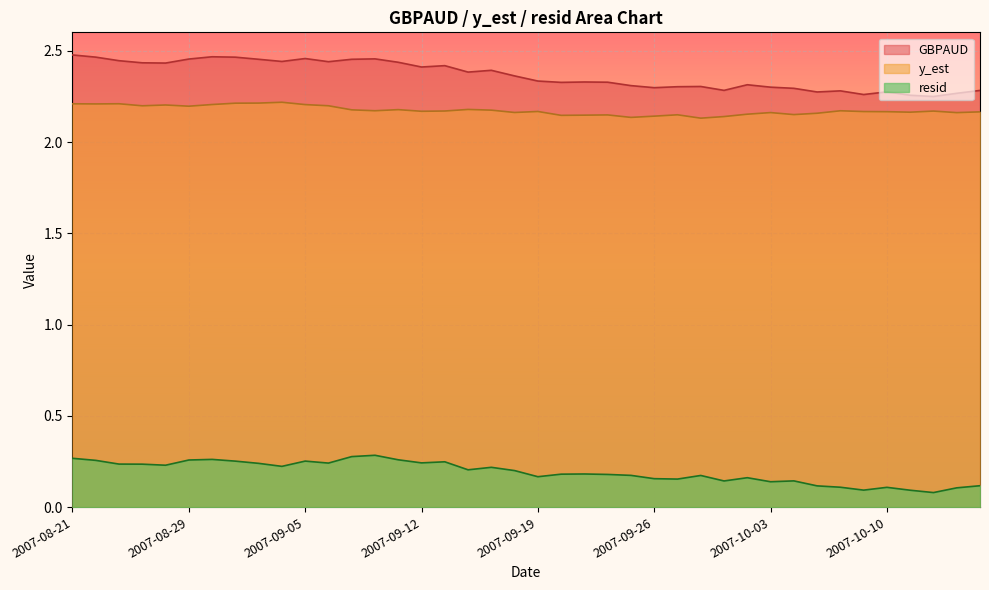

List the labels in order of y_est value, largest first.

2007-09-04, 2007-09-03, 2007-08-31, 2007-08-23, 2007-08-21, 2007-08-22, 2007-08-30, 2007-09-05, 2007-08-27, 2007-09-06, 2007-08-24, 2007-08-29, 2007-09-14, 2007-09-11, 2007-09-07, 2007-09-17, 2007-09-10, 2007-10-08, 2007-09-13, 2007-10-12, 2007-09-12, 2007-09-19, 2007-10-09, 2007-10-10, 2007-10-16, 2007-10-11, 2007-09-18, 2007-10-03, 2007-10-15, 2007-10-05, 2007-10-02, 2007-10-04, 2007-09-27, 2007-09-24, 2007-09-21, 2007-09-20, 2007-09-26, 2007-10-01, 2007-09-25, 2007-09-28